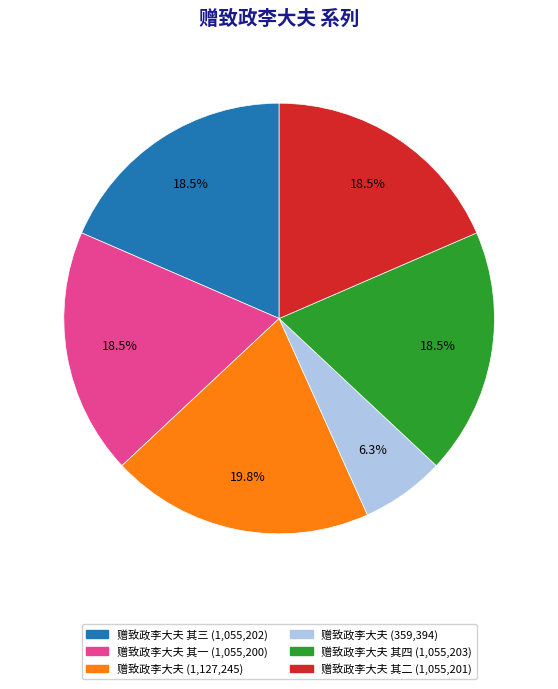

Does any single category account for the majority?

No